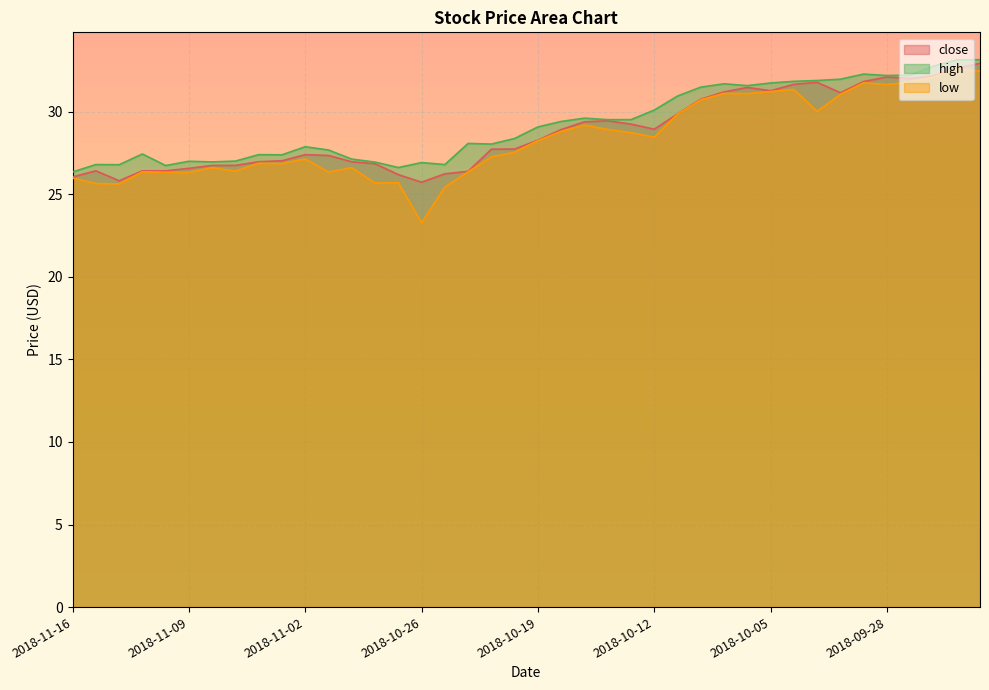

Reading left to right, extract all data points from this chart.

close: 26.1	26.4	25.8	26.4	26.4	26.6	26.8	26.8	27.0	27.0	27.4	27.4	27.0	26.9	26.2	25.7	26.2	26.4	27.7	27.7	28.3	28.9	29.4	29.4	29.2	28.9	29.9	30.8	31.2	31.5	31.3	31.7	31.8	31.1	31.8	32.1	32.0	32.2	32.6	32.9
high: 26.4	26.8	26.8	27.4	26.7	27.0	27.0	27.0	27.4	27.4	27.9	27.7	27.1	26.9	26.6	26.9	26.8	28.1	28.0	28.4	29.1	29.4	29.6	29.5	29.5	30.1	30.9	31.5	31.7	31.6	31.7	31.8	31.9	32.0	32.3	32.2	32.2	32.8	33.1	33.1
low: 26.0	25.6	25.6	26.4	26.3	26.3	26.6	26.4	26.9	26.9	27.1	26.4	26.6	25.7	25.7	23.3	25.4	26.4	27.3	27.6	28.2	28.8	29.2	28.9	28.7	28.5	29.9	30.7	31.1	31.1	31.2	31.4	30.0	31.1	31.8	31.6	31.8	32.1	32.6	32.5